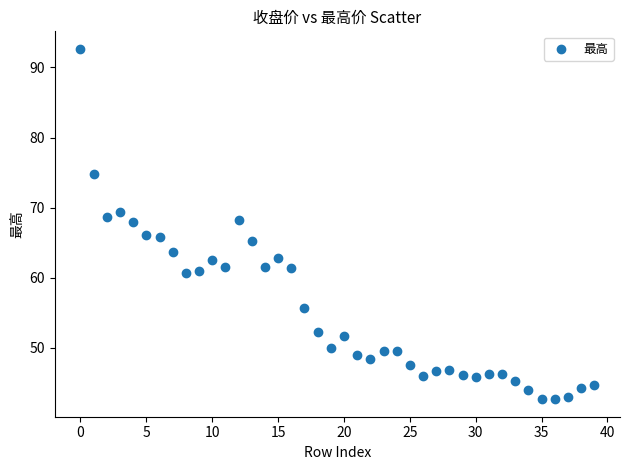

What is the range of Y values (max minus min)?

50.0